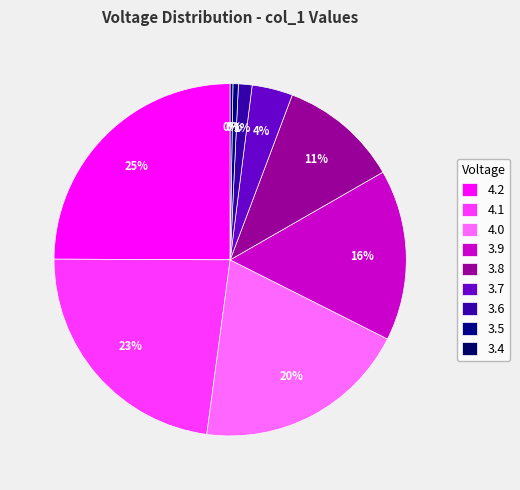

Is it true that 3.9 is 16% of the pie?

True